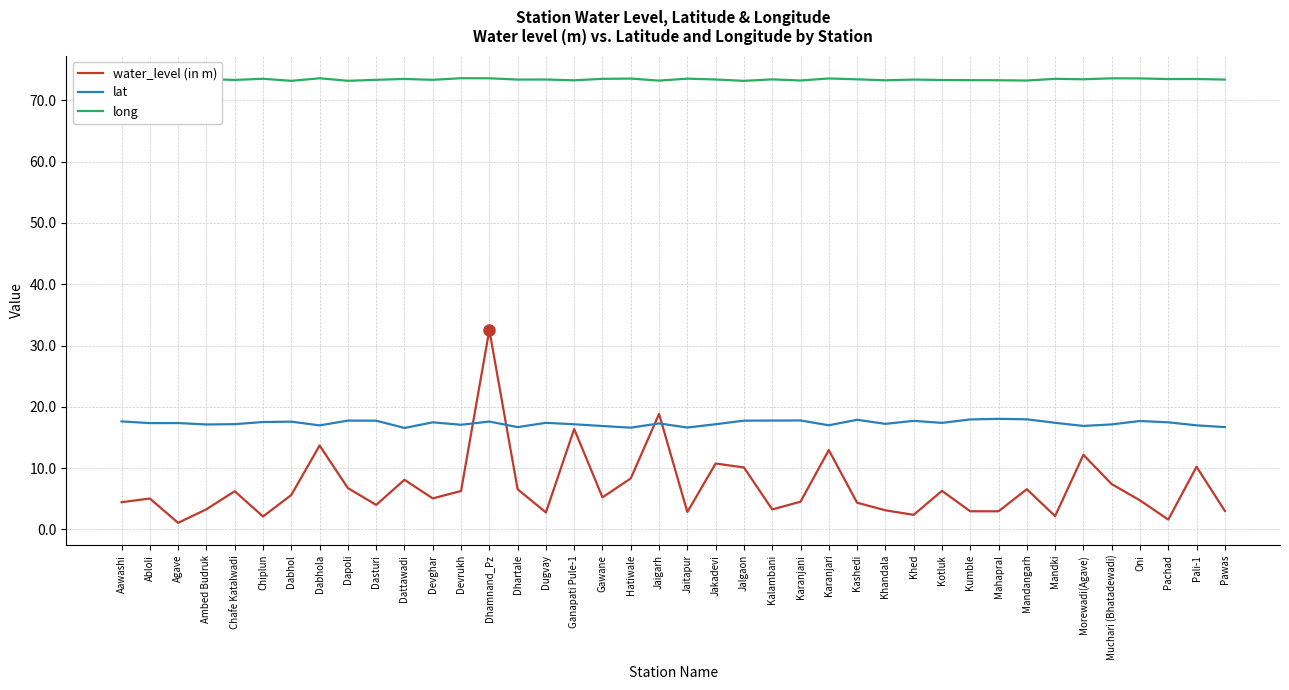

What are all the series names shown in the legend?

water_level (in m), lat, long